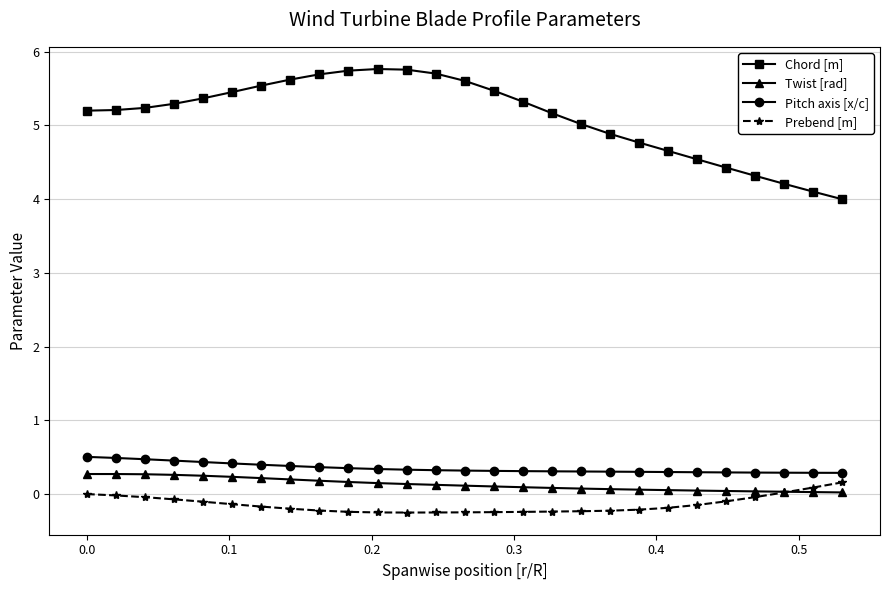

What is the maximum value shown in the chart?

5.8